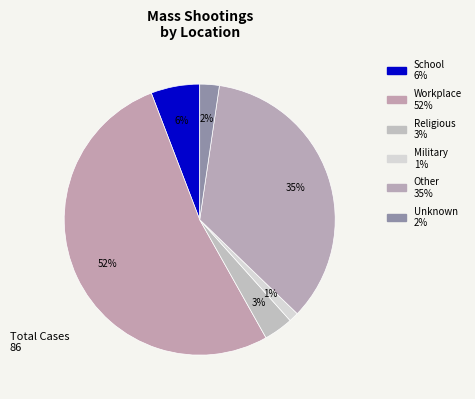

To the nearest percent, what is the average slice percentage?

17%